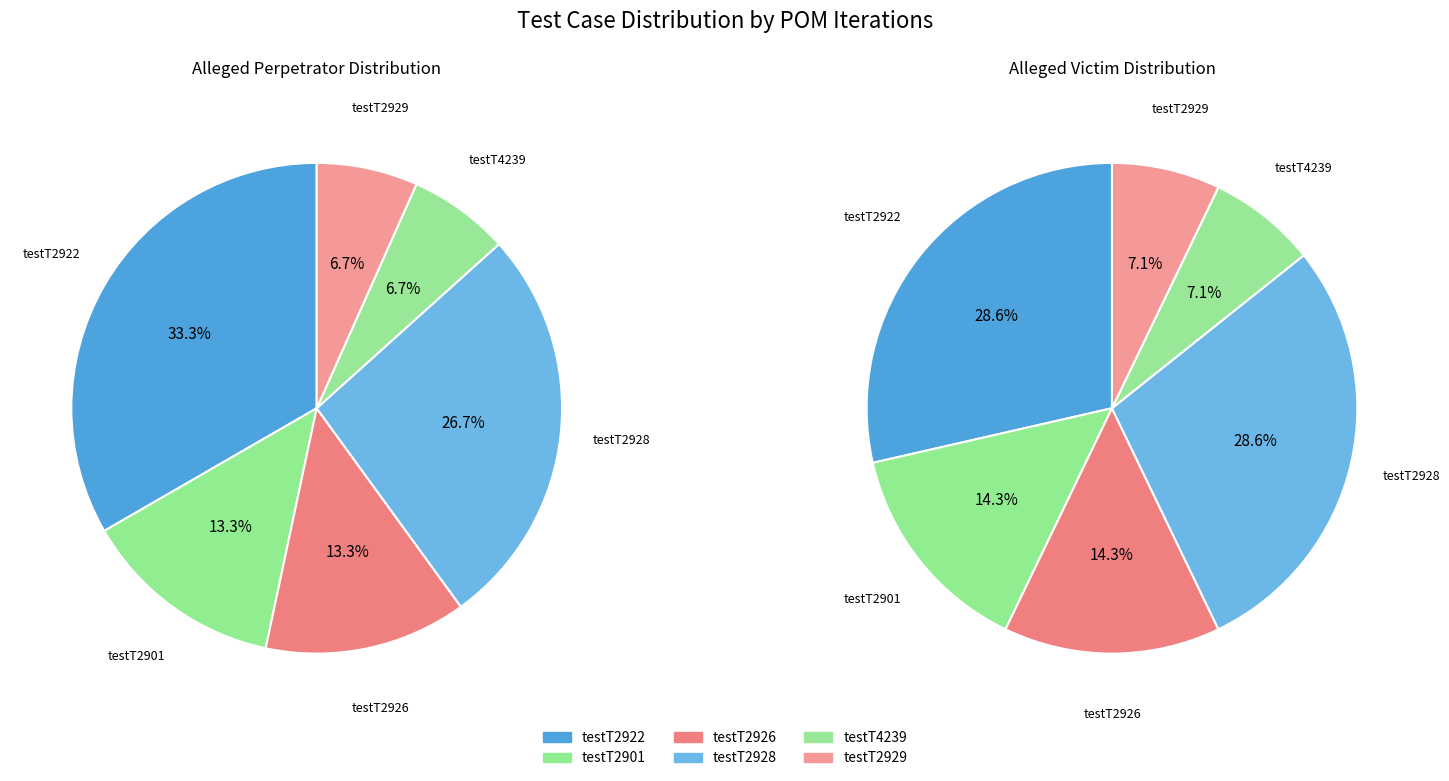

Count the number of slices in the pie.

6